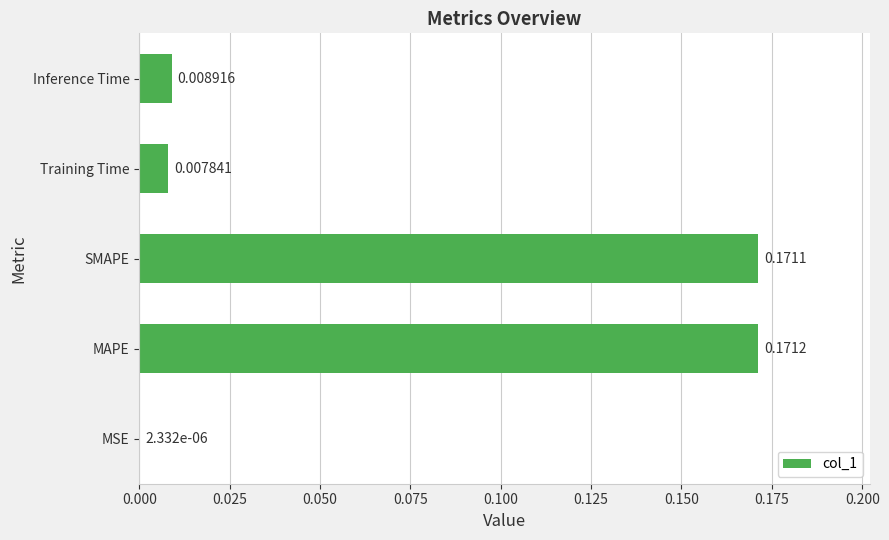

Where is the data nearest to the value 0?

MSE